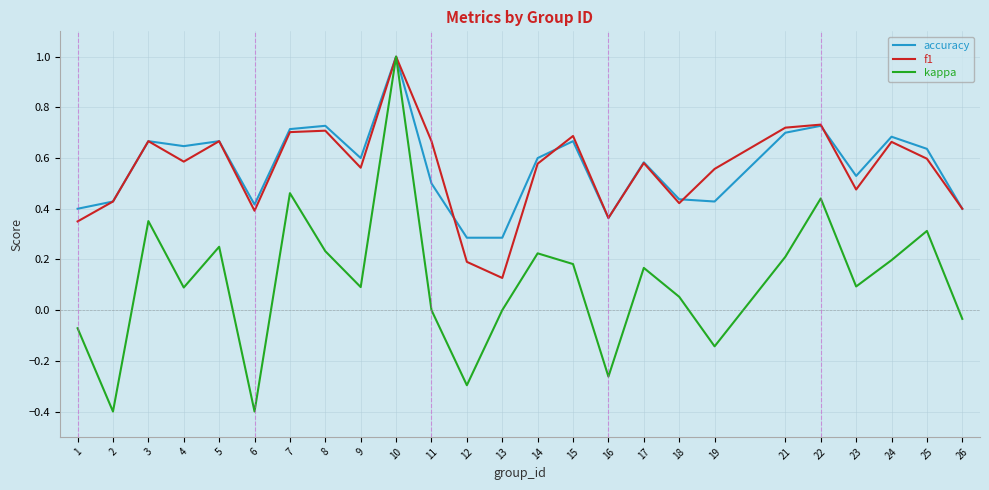

What are all the series names shown in the legend?

accuracy, f1, kappa